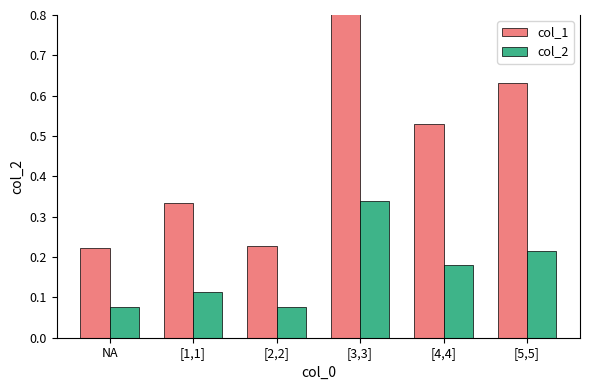

Is it true that col_2 equals 0.4 at [5,5]?

False